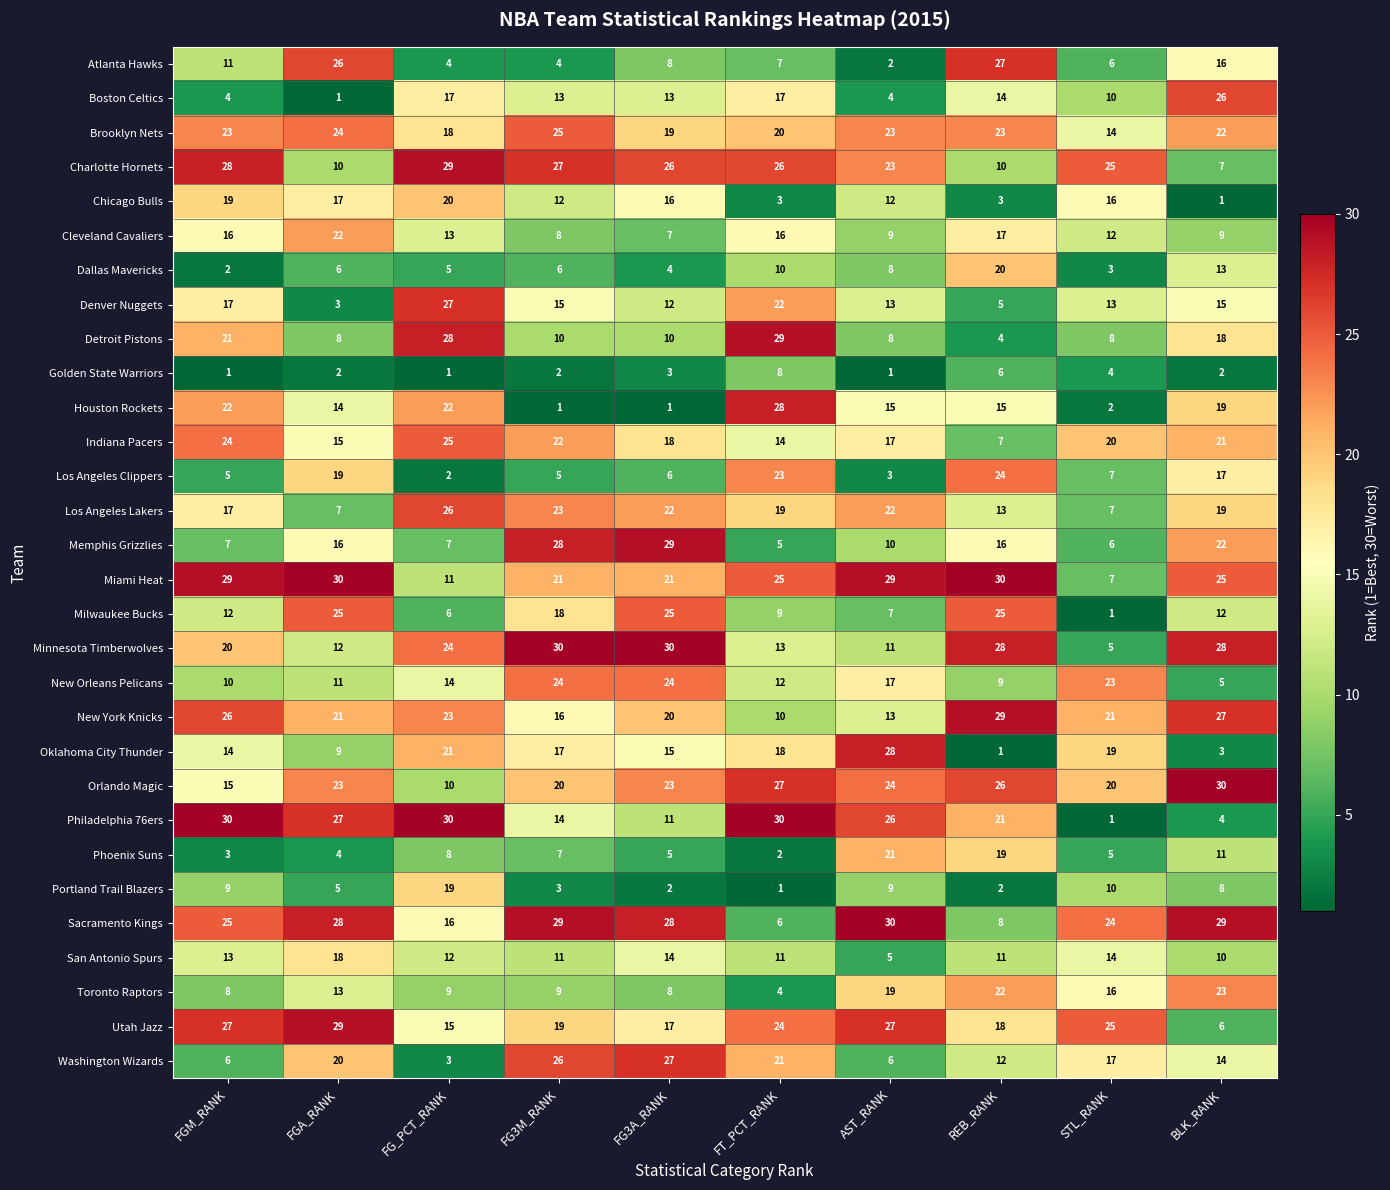

Which series has the largest range (max minus min)?

Philadelphia 76ers